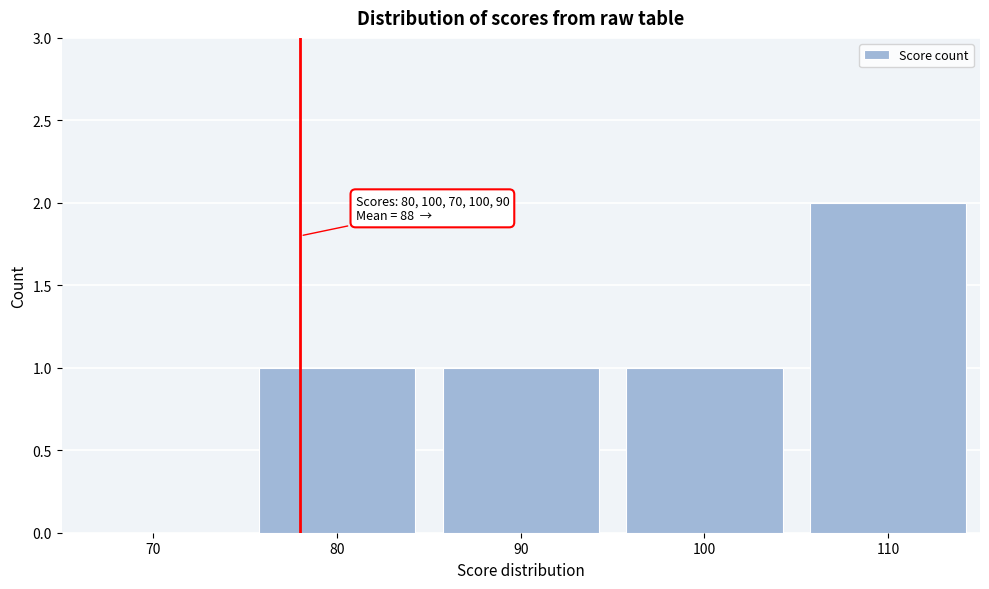

Reading left to right, what are all the values shown in this chart?

70=0	80=1	90=1	100=1	110=2